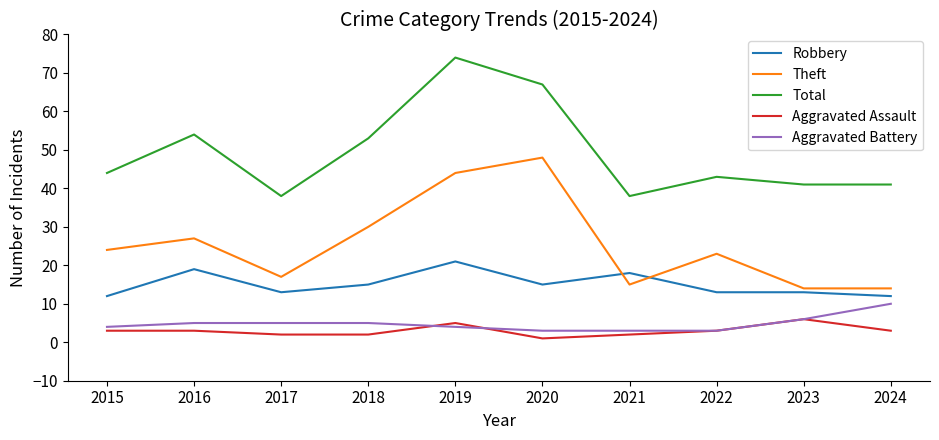

What is the minimum value for Aggravated Battery?

3